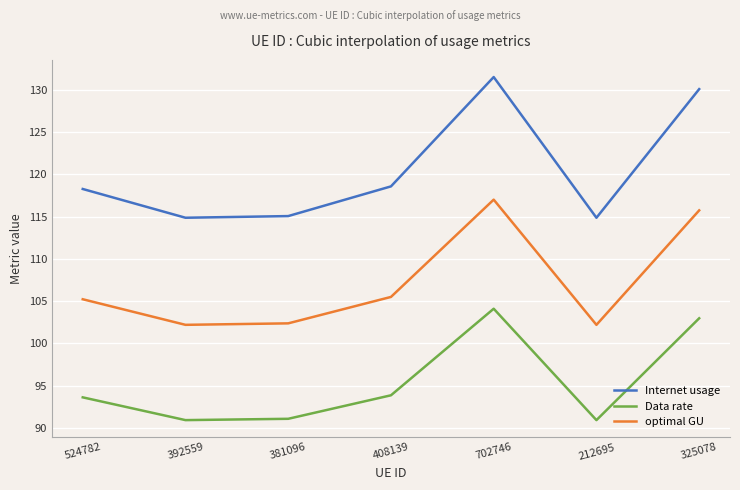

True or false: optimal GU and Internet usage cross at least once.

False